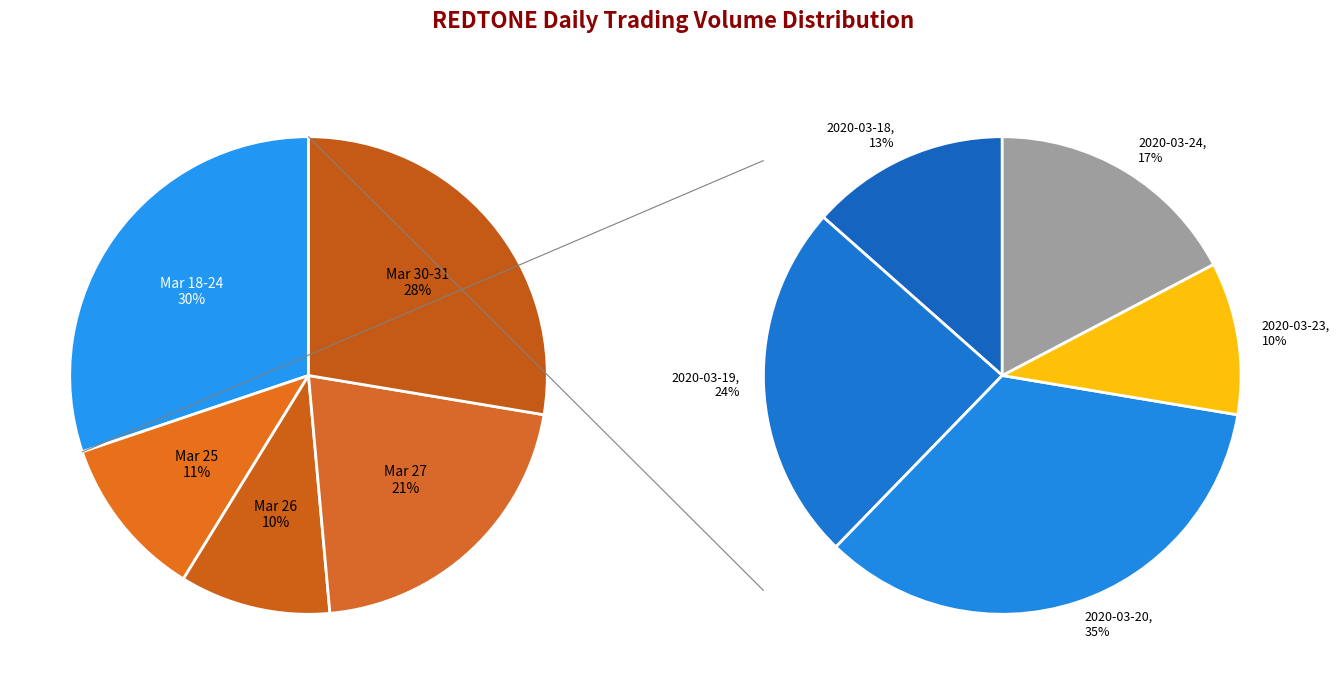

Is there any slice that represents more than half of the pie?

No